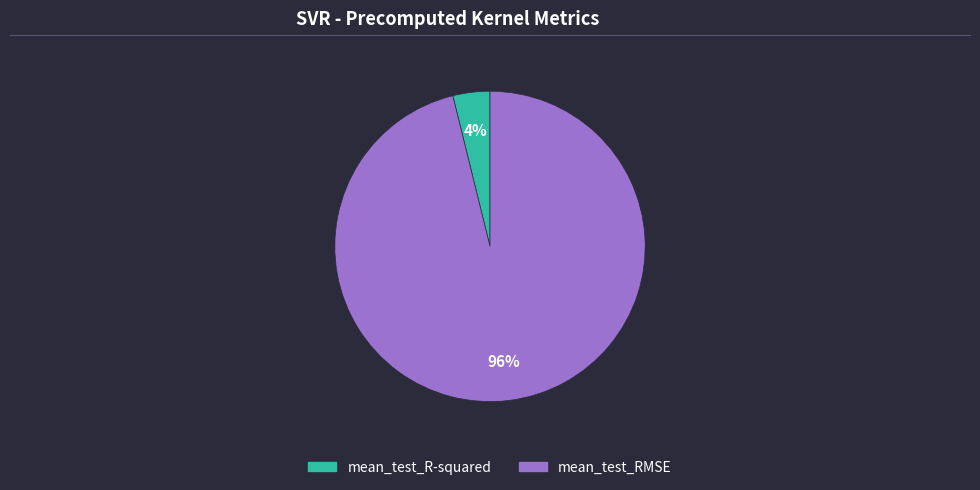

Which has a higher value, mean_test_R-squared or mean_test_RMSE?

mean_test_RMSE